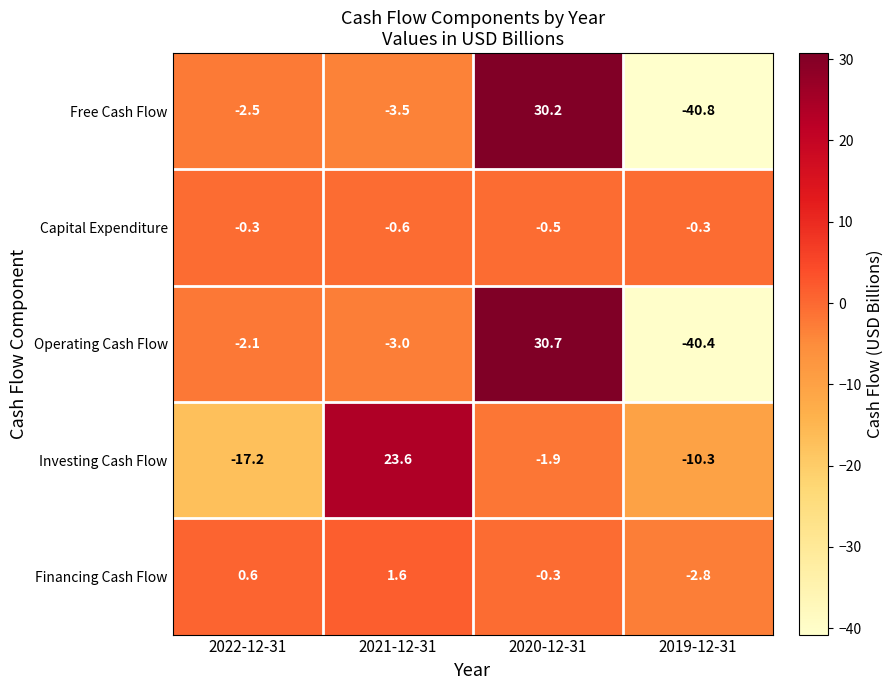

How many data points does each series have?

4